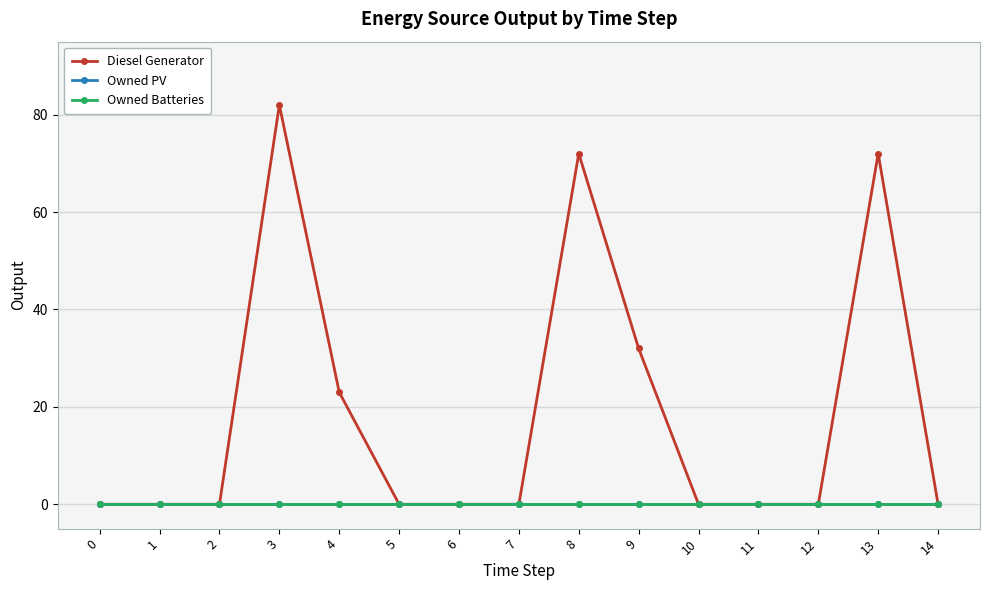

True or false: Diesel Generator and Owned Batteries cross at least once.

False